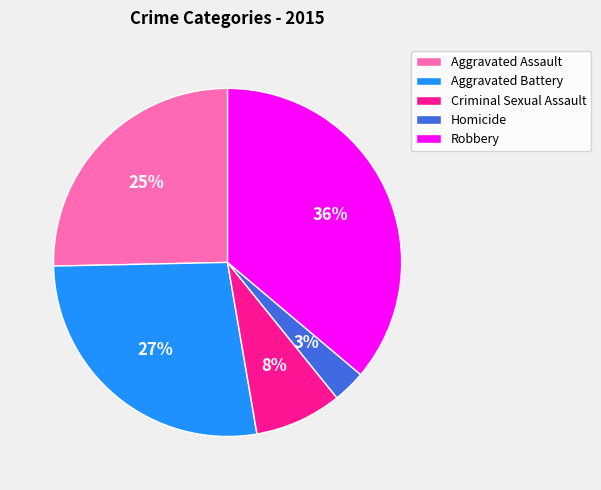

Does Robbery represent more than half of the total?

No